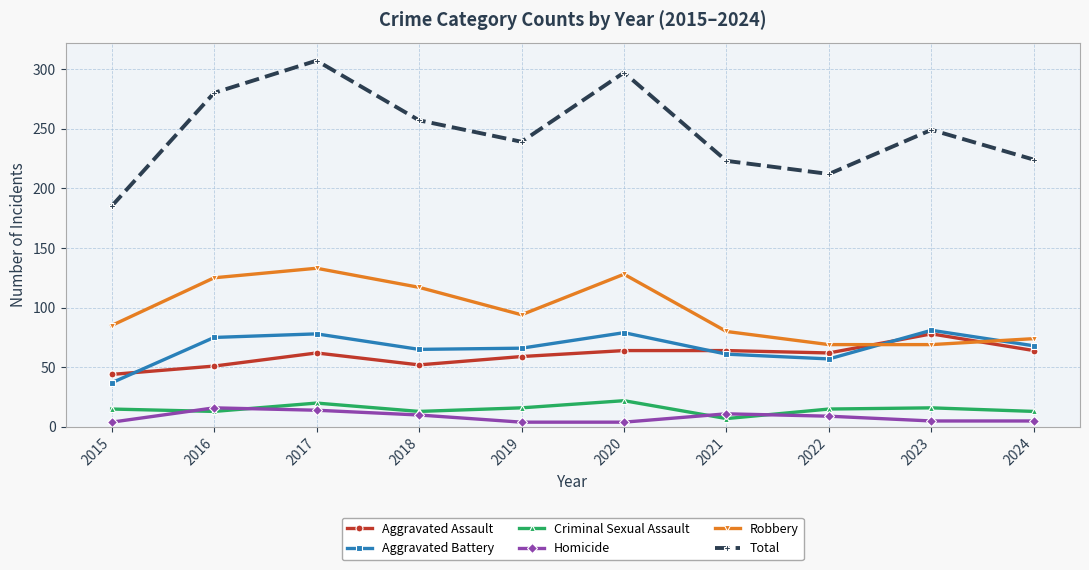

Which series has the largest range (max minus min)?

Total